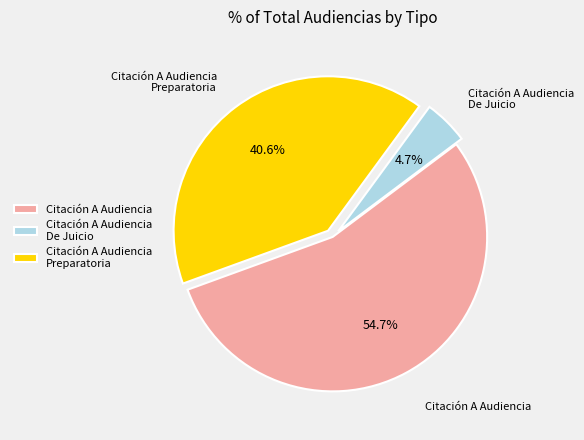

Combined, do Citación A Audiencia De Juicio and Citación A Audiencia account for over 50%?

Yes